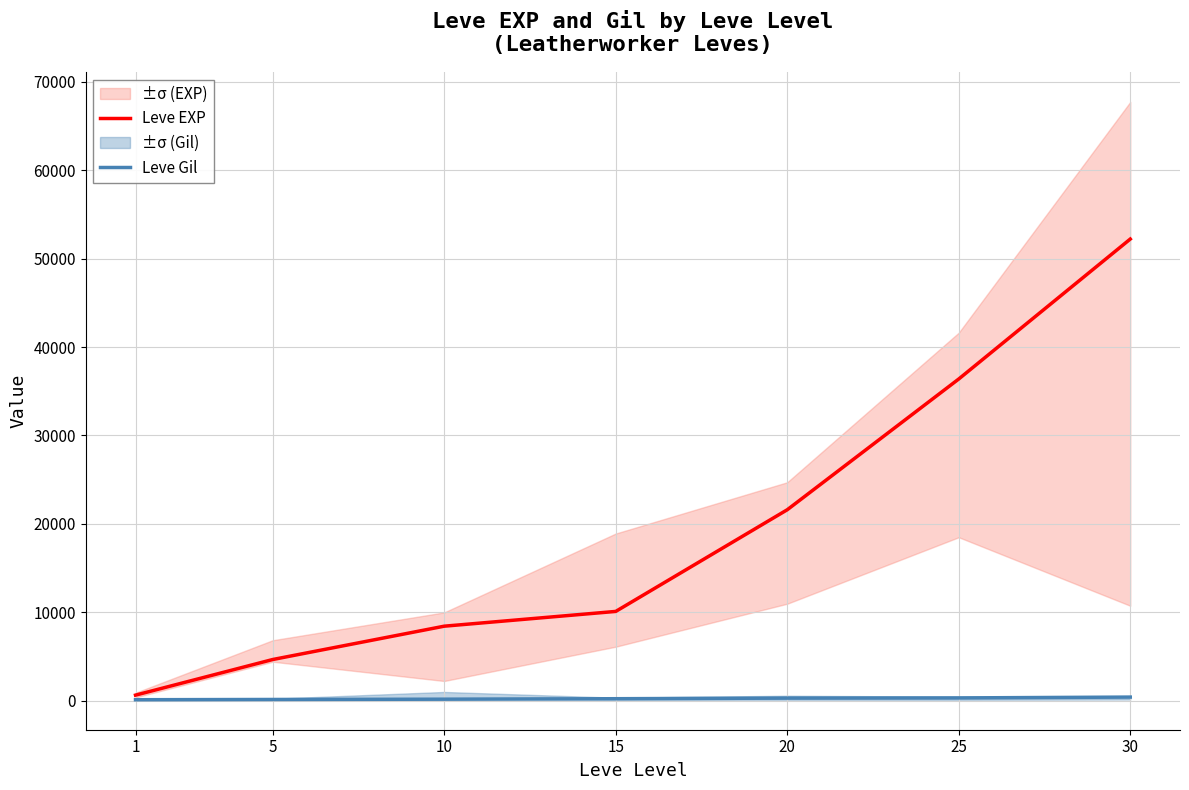

How many lines are shown in the chart?

2